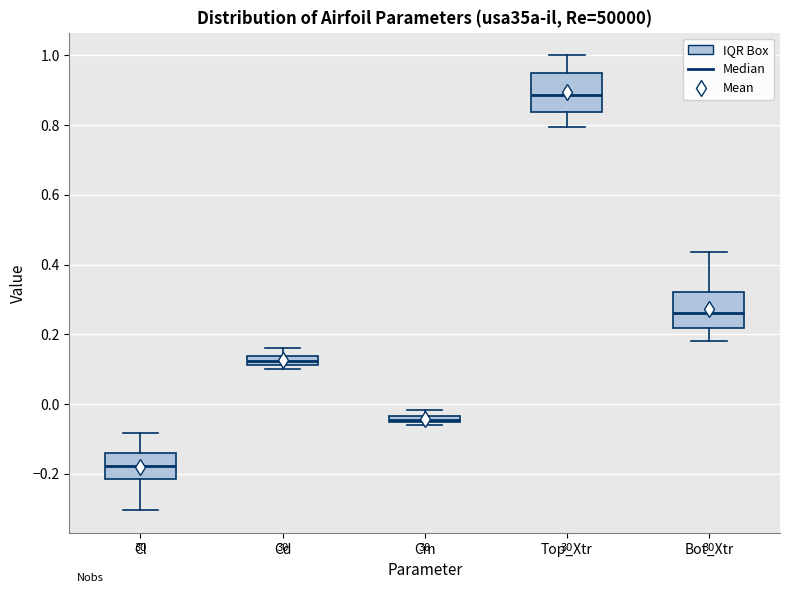

Where is the upper edge of the box for Cl on the y-axis? The values are not printed on the chart, so give them approximately, as read against the axis.

-0.14